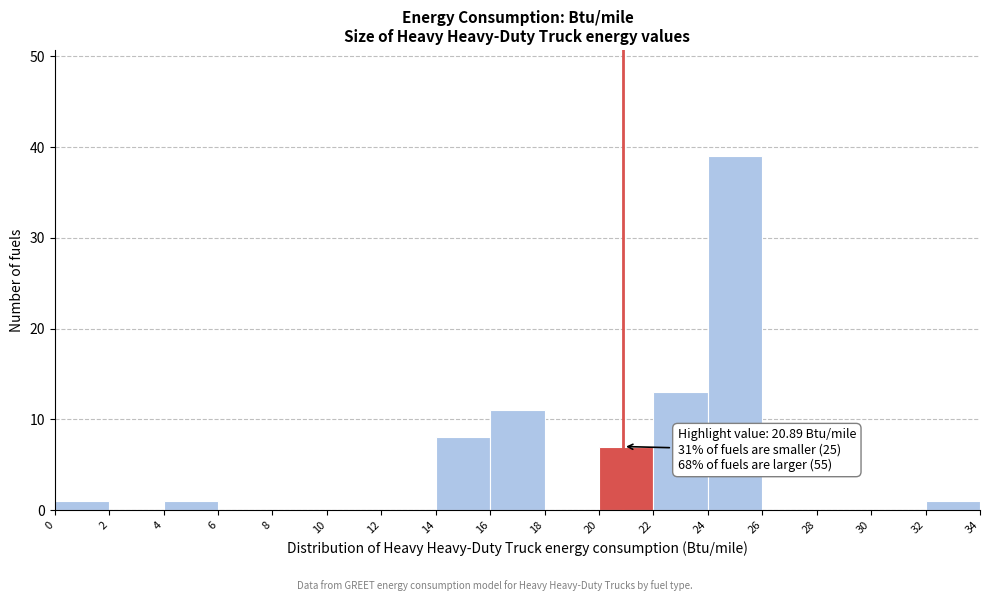

Over which range of the x-axis is the bar tallest?

24 to 26